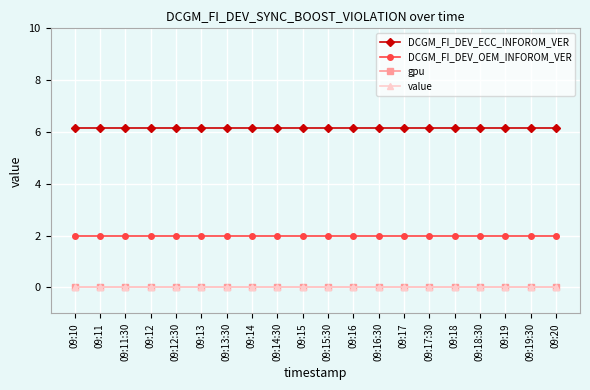

Reading left to right, what are all the values shown in this chart?

DCGM_FI_DEV_ECC_INFOROM_VER: 6.2	6.2	6.2	6.2	6.2	6.2	6.2	6.2	6.2	6.2	6.2	6.2	6.2	6.2	6.2	6.2	6.2	6.2	6.2	6.2
DCGM_FI_DEV_OEM_INFOROM_VER: 2.0	2.0	2.0	2.0	2.0	2.0	2.0	2.0	2.0	2.0	2.0	2.0	2.0	2.0	2.0	2.0	2.0	2.0	2.0	2.0
gpu: 0.0	0.0	0.0	0.0	0.0	0.0	0.0	0.0	0.0	0.0	0.0	0.0	0.0	0.0	0.0	0.0	0.0	0.0	0.0	0.0
value: 0.0	0.0	0.0	0.0	0.0	0.0	0.0	0.0	0.0	0.0	0.0	0.0	0.0	0.0	0.0	0.0	0.0	0.0	0.0	0.0